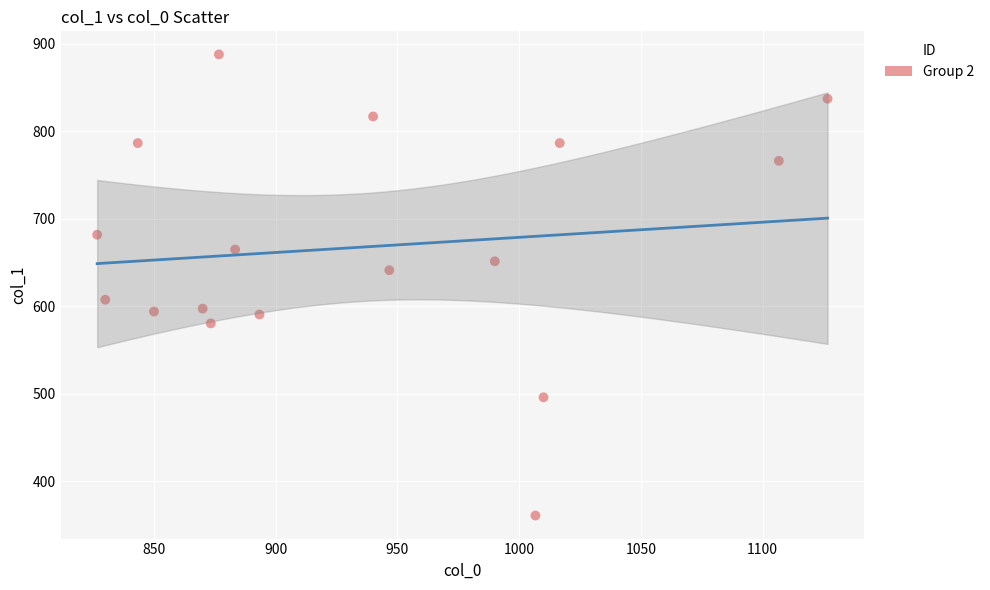

What is the range of Y values (max minus min)?

526.5